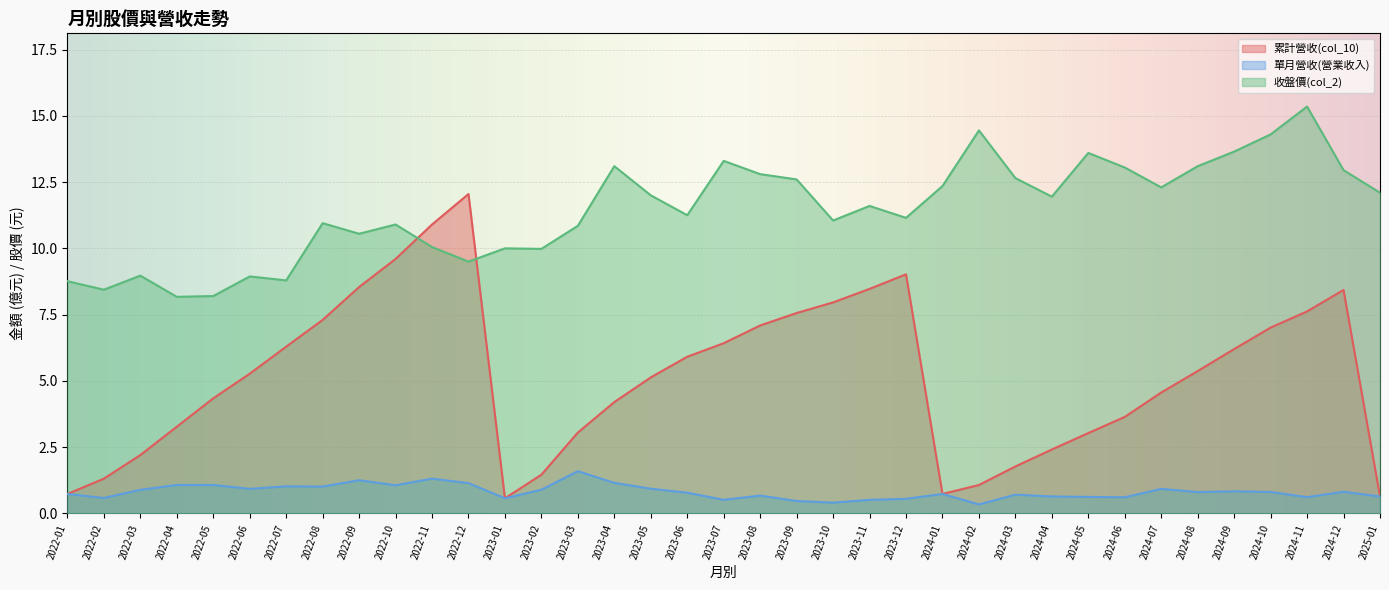

How many interior local valleys does the 收盤價(col_2) series have?

11